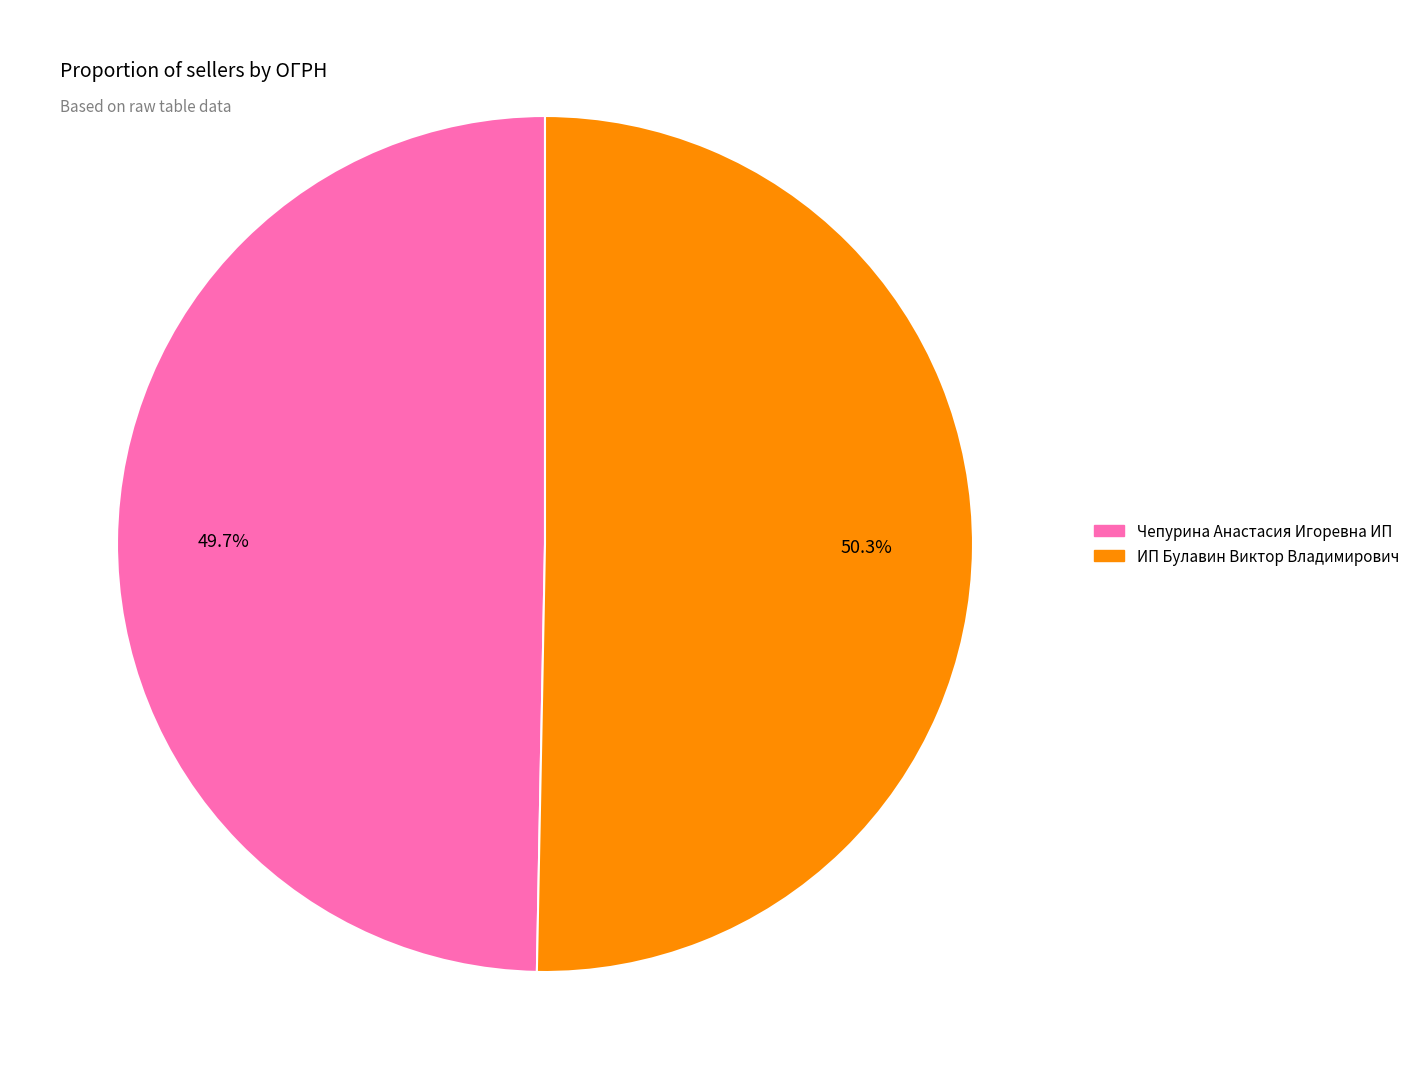

To the nearest percent, what is the difference between the largest and smallest slice percentages?

1%